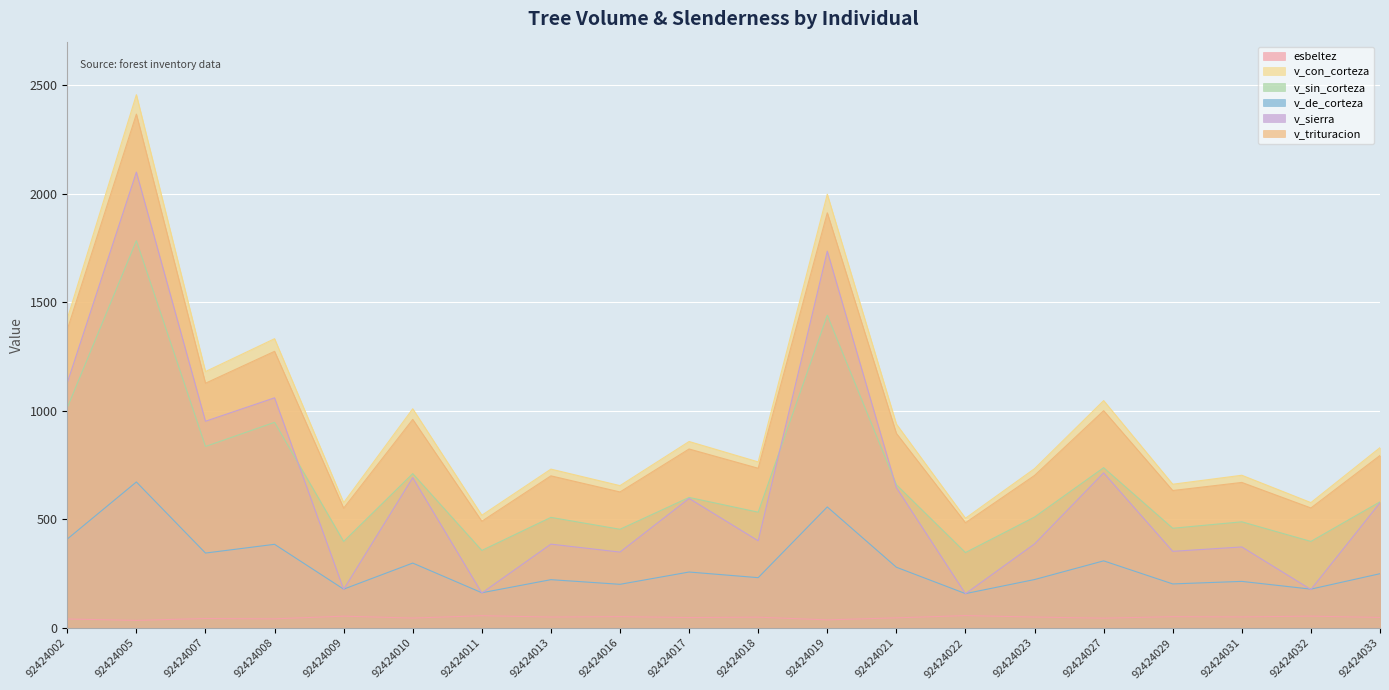

How many lines are shown in the chart?

6